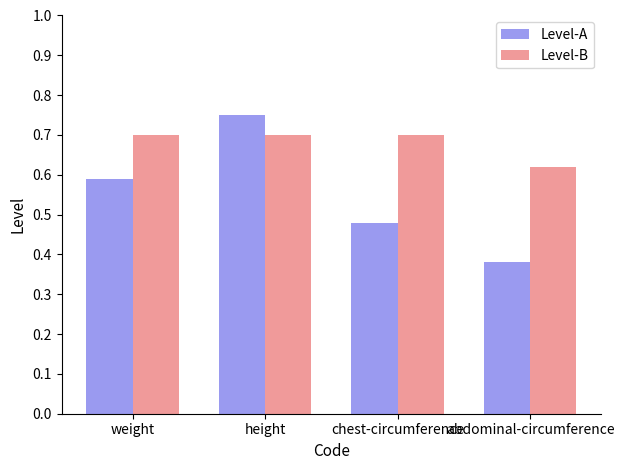

True or false: Level-B has a value of 1.0 at weight.

False